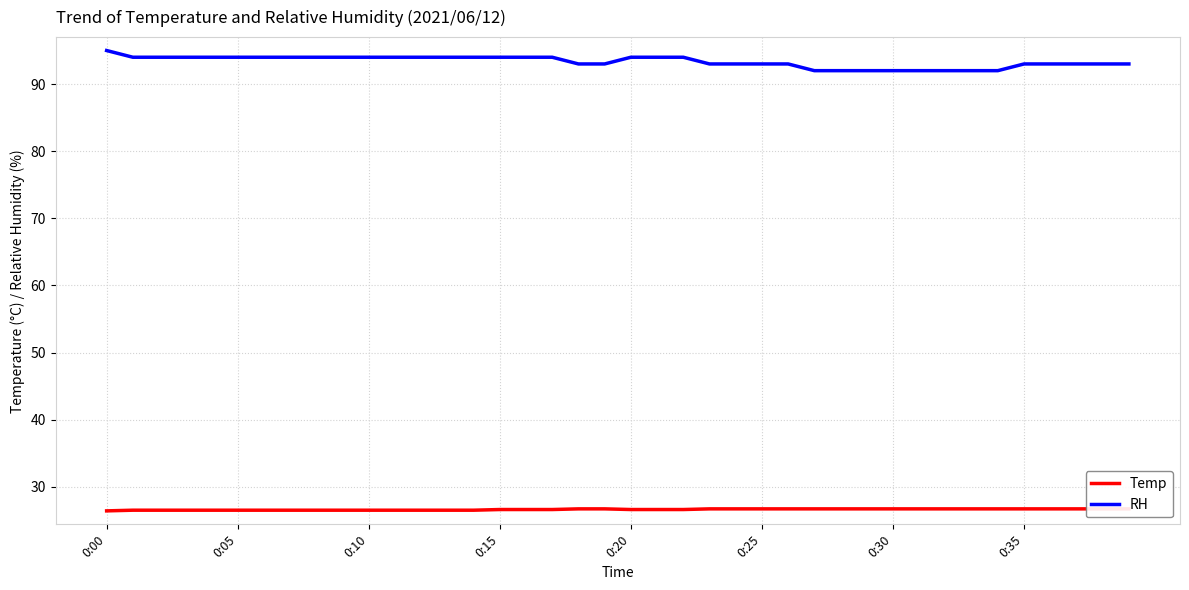

Does the chart have visible grid lines?

Yes